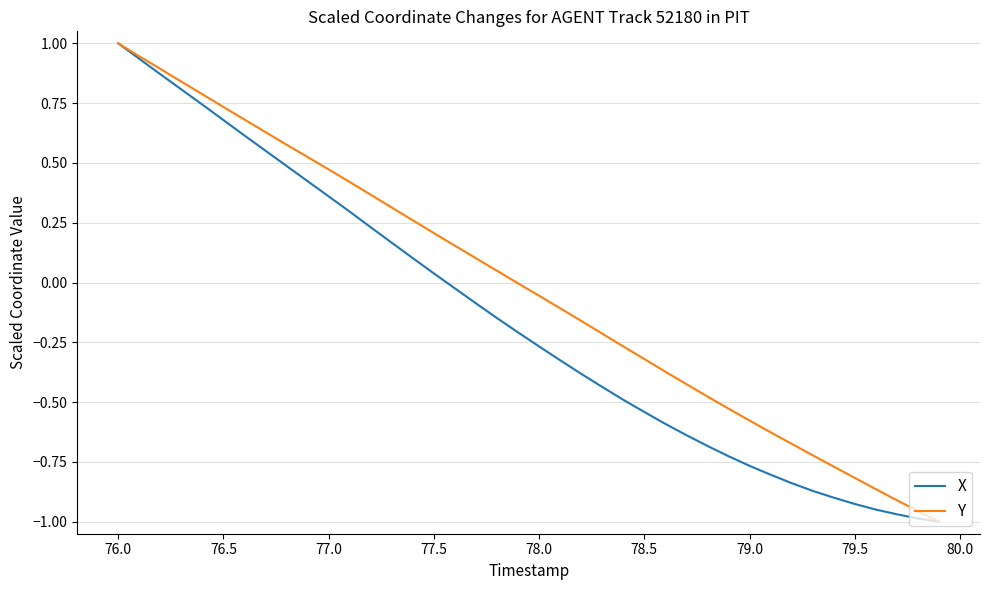

Rank the series by their average value, from highest to lowest.

Y, X